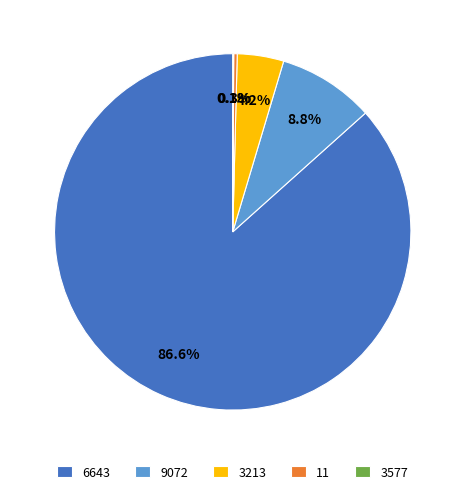

Is there a majority slice in this chart?

Yes